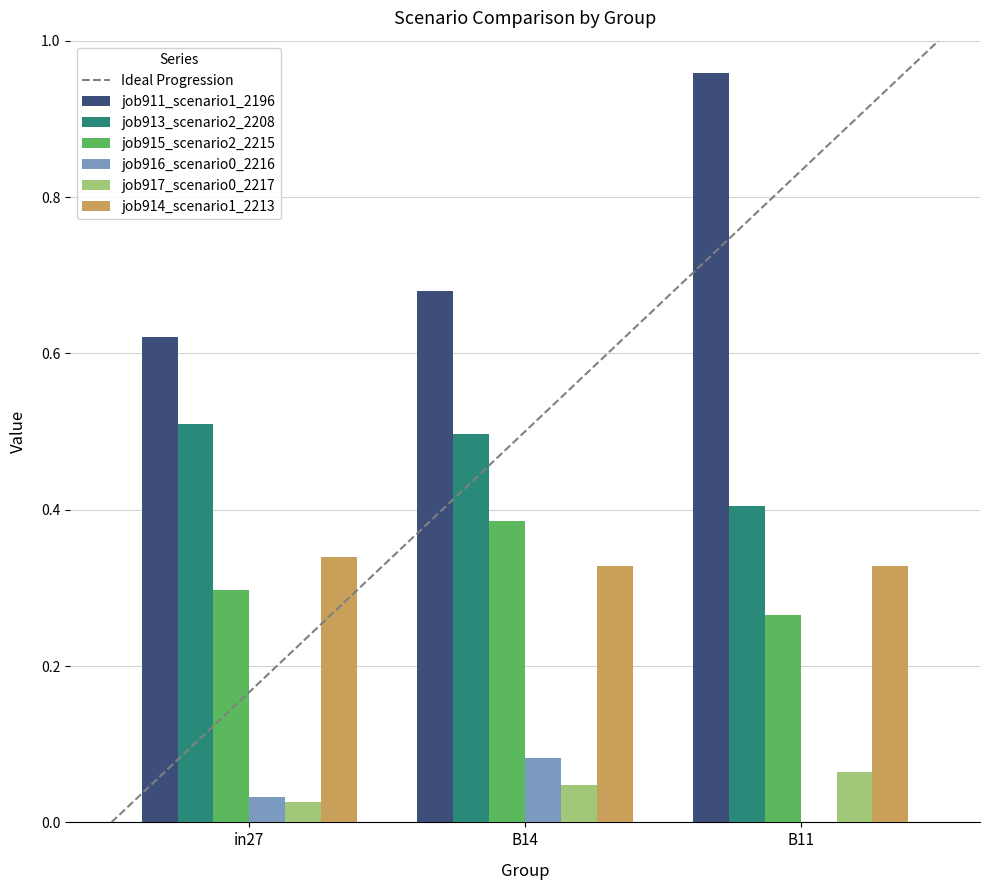

The value of job913_scenario2_2208 at B11 is 0.6. True or false?

False